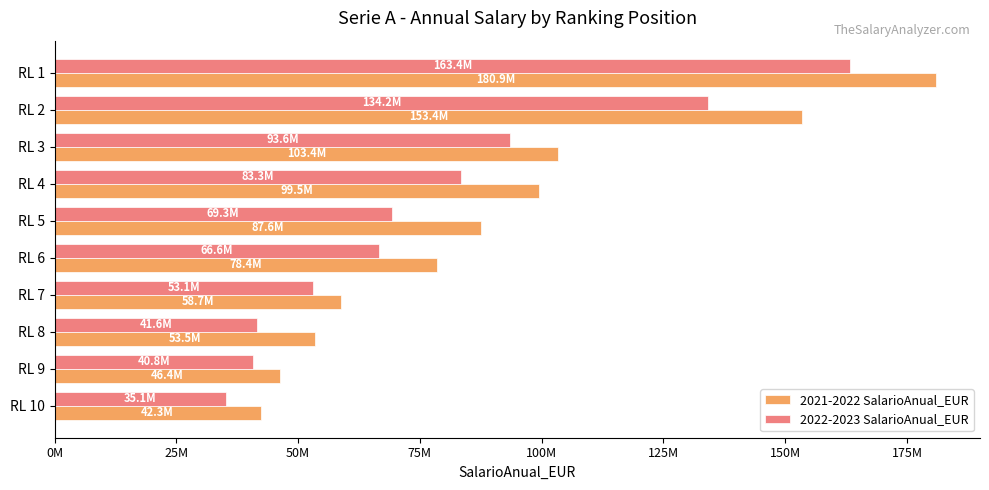

What is the minimum value for 2021-2022 SalarioAnual_EUR?

42300000